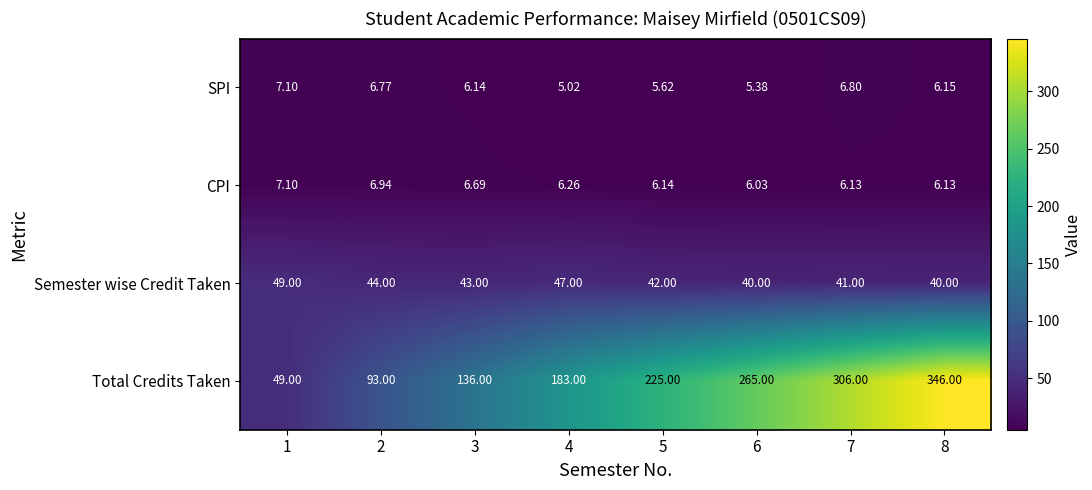

What is the spread (max minus min) of values at 7?

299.9